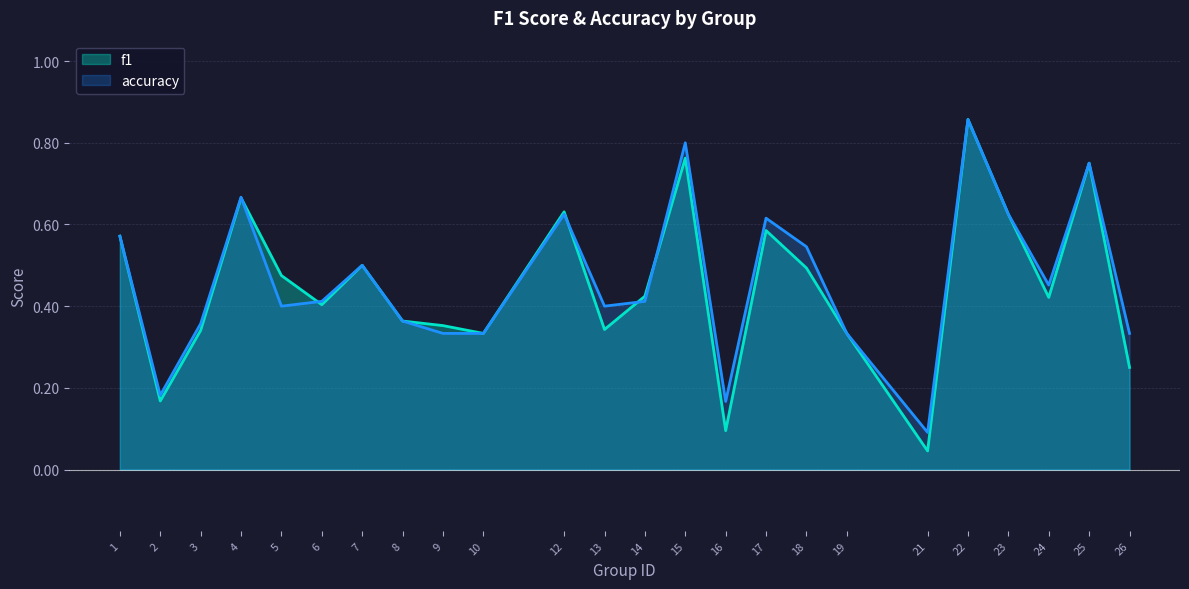

Between 16 and 23, which is larger?

23